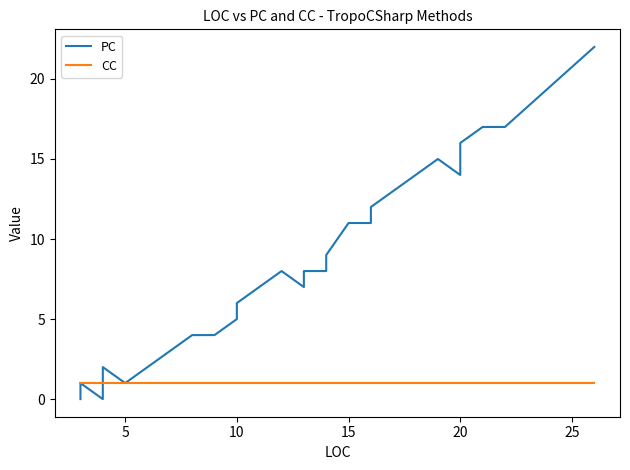

At how many categories does at least one series exceed 1?

27